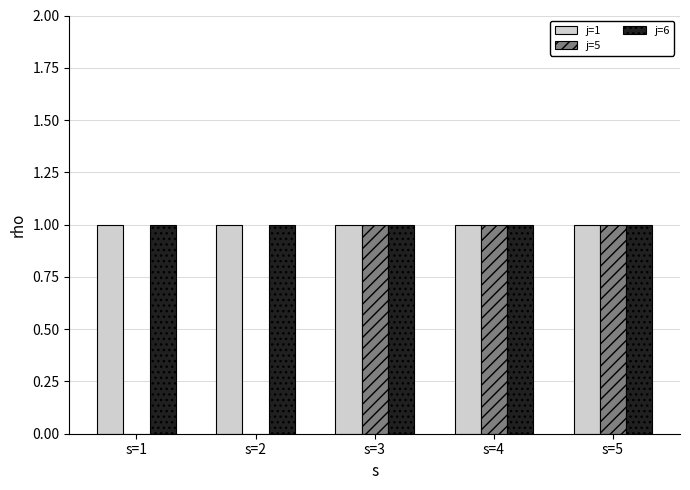

Is the value of j=1 at s=3 greater than the value of j=5 at s=2?

Yes